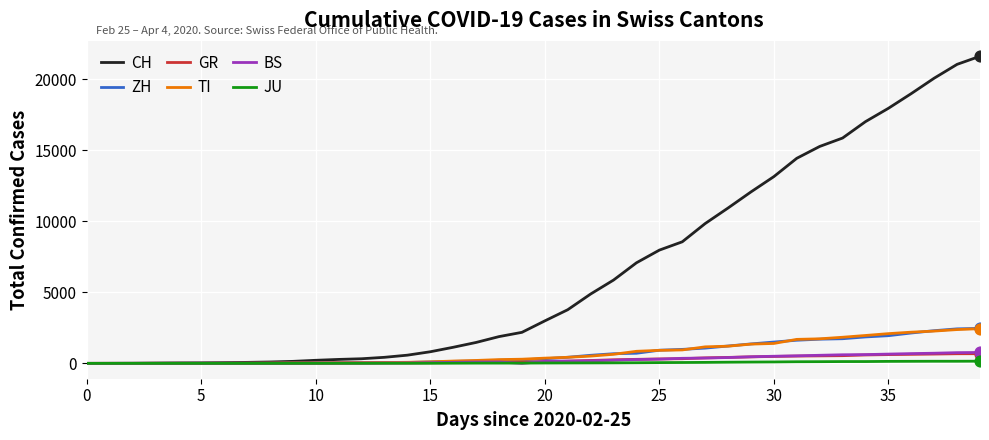

At how many categories does at least one series exceed 9247?

13